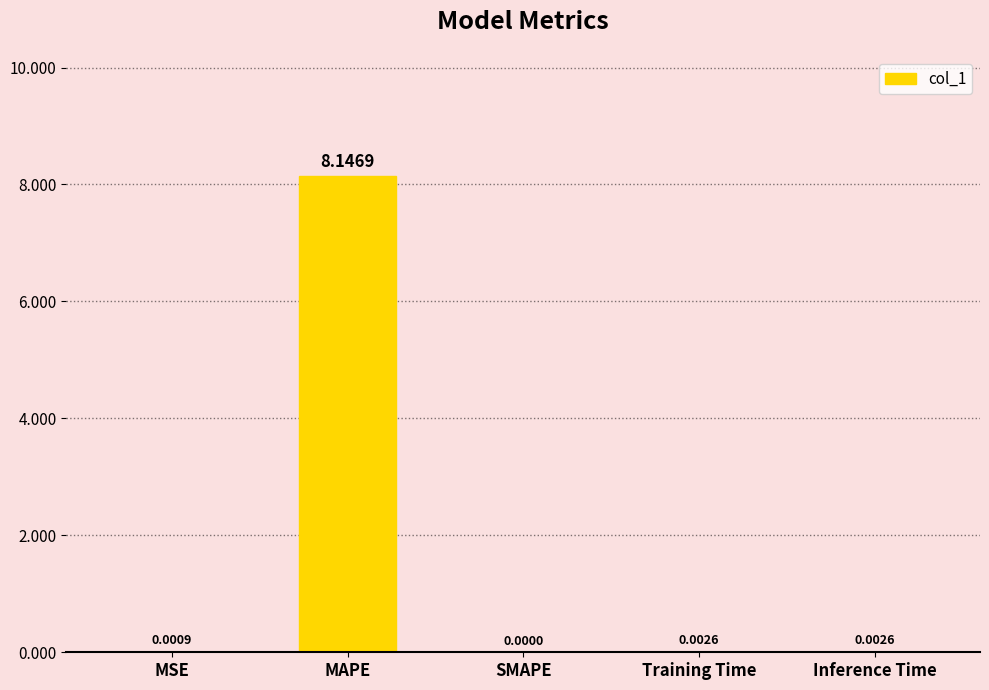

What is the change in value from MSE to MAPE?

+8.1